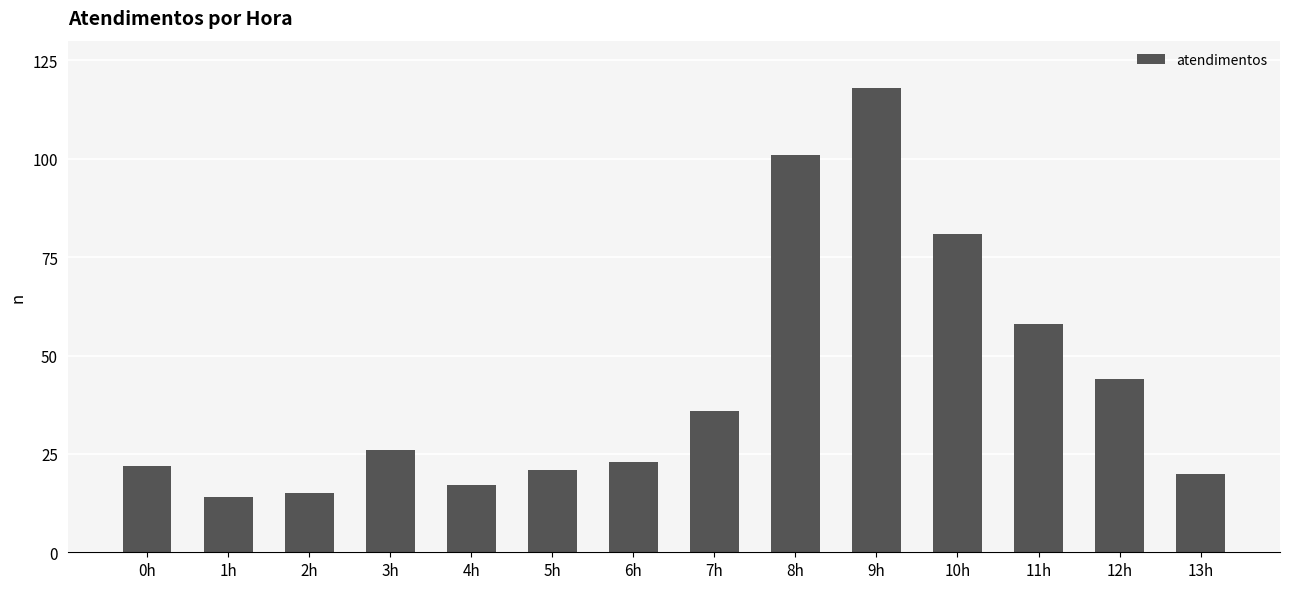

What is the value of the 11th bar from the left?

81